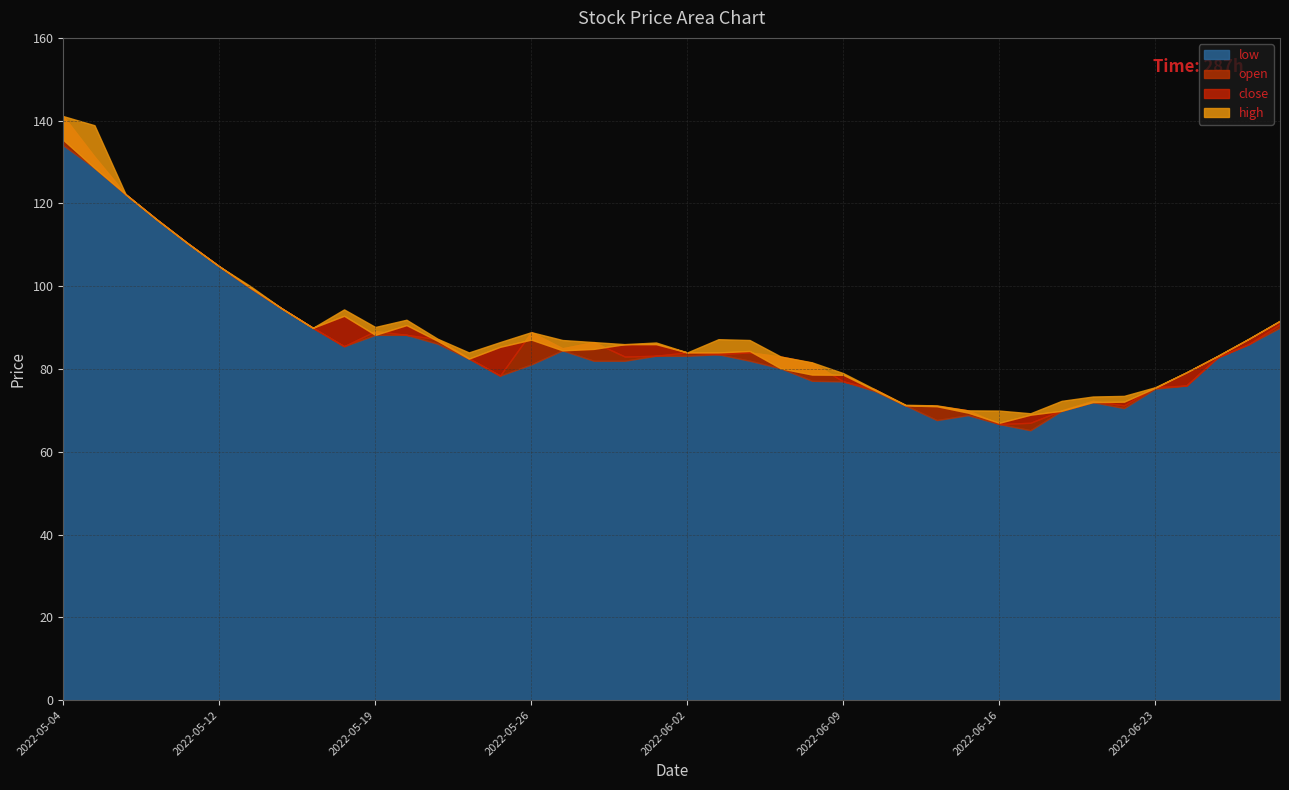

Reading left to right, transcribe all the data shown in this chart.

close: 135.3	128.6	122.2	116.1	110.3	104.8	99.6	94.7	90.0	92.8	88.2	90.6	86.8	82.5	85.3	87.1	84.5	84.8	86.0	86.0	84.0	84.0	84.3	80.2	78.7	78.6	74.9	71.2	71.0	69.5	67.0	69.0	69.9	72.0	72.1	75.5	79.2	83.2	87.3	91.7
high: 141.1	138.9	122.2	116.1	110.3	104.8	100.0	94.7	90.0	94.4	90.2	91.9	87.3	84.0	86.5	88.9	87.0	86.5	86.0	86.4	84.0	87.2	87.0	83.0	81.6	79.0	75.2	71.3	71.2	70.0	70.0	69.3	72.3	73.3	73.5	75.6	79.2	83.2	87.3	91.7
low: 134.1	128.6	122.2	116.1	110.3	104.8	99.6	94.7	90.0	85.5	88.2	88.2	86.1	82.5	78.4	81.1	84.5	82.0	82.0	83.2	83.2	83.5	82.0	80.2	77.2	77.0	74.7	71.2	67.7	68.8	66.7	65.2	69.9	72.0	70.5	75.2	76.0	82.8	86.0	90.0
open: 141.1	131.3	122.2	116.1	110.3	104.8	99.6	94.7	90.0	85.5	89.2	88.2	87.2	82.6	78.4	88.9	85.0	86.5	83.0	83.2	84.0	83.6	84.0	83.0	81.5	77.0	75.2	71.2	71.1	70.0	66.7	67.0	70.0	72.3	71.2	75.6	76.0	82.8	86.0	90.8